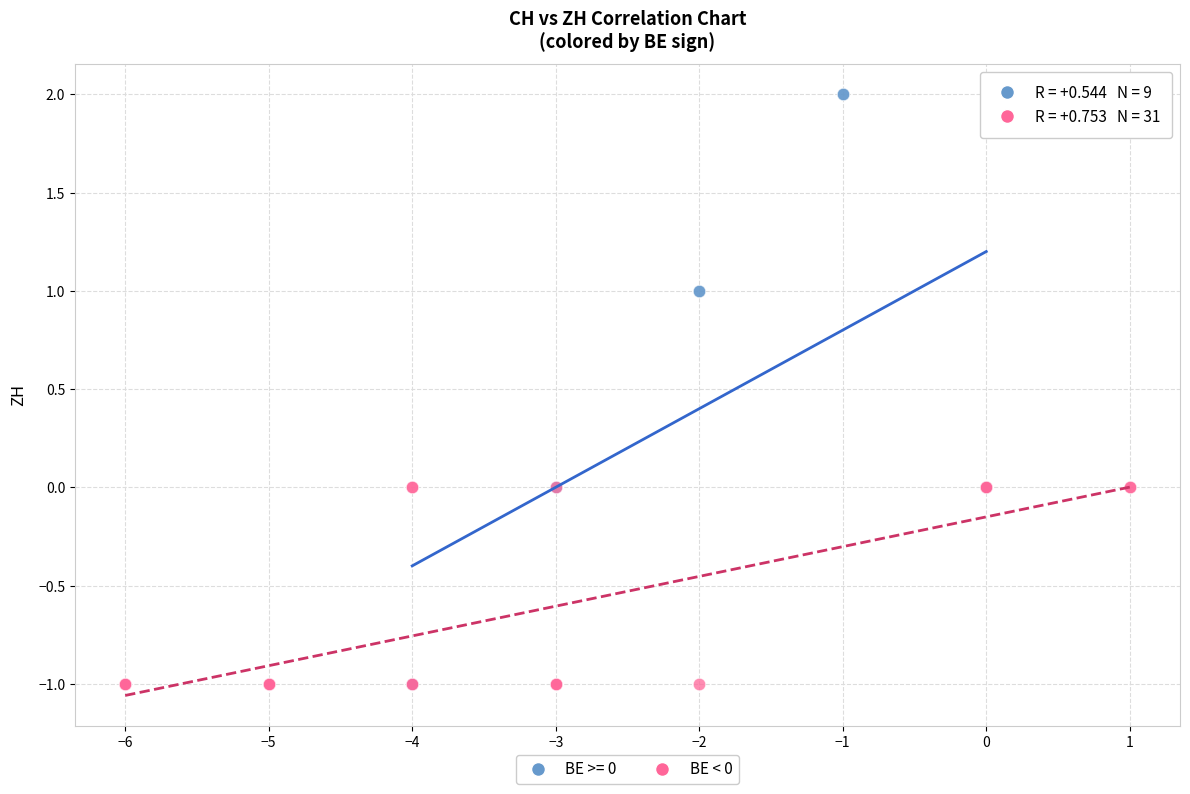

Which series reaches the maximum Y coordinate?

BE >= 0